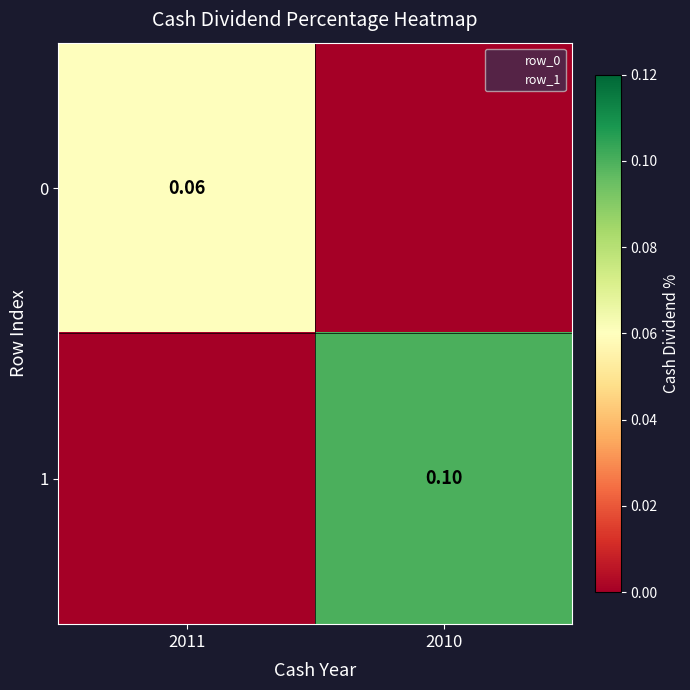

What is the spread (max minus min) of values at 2011?

0.1